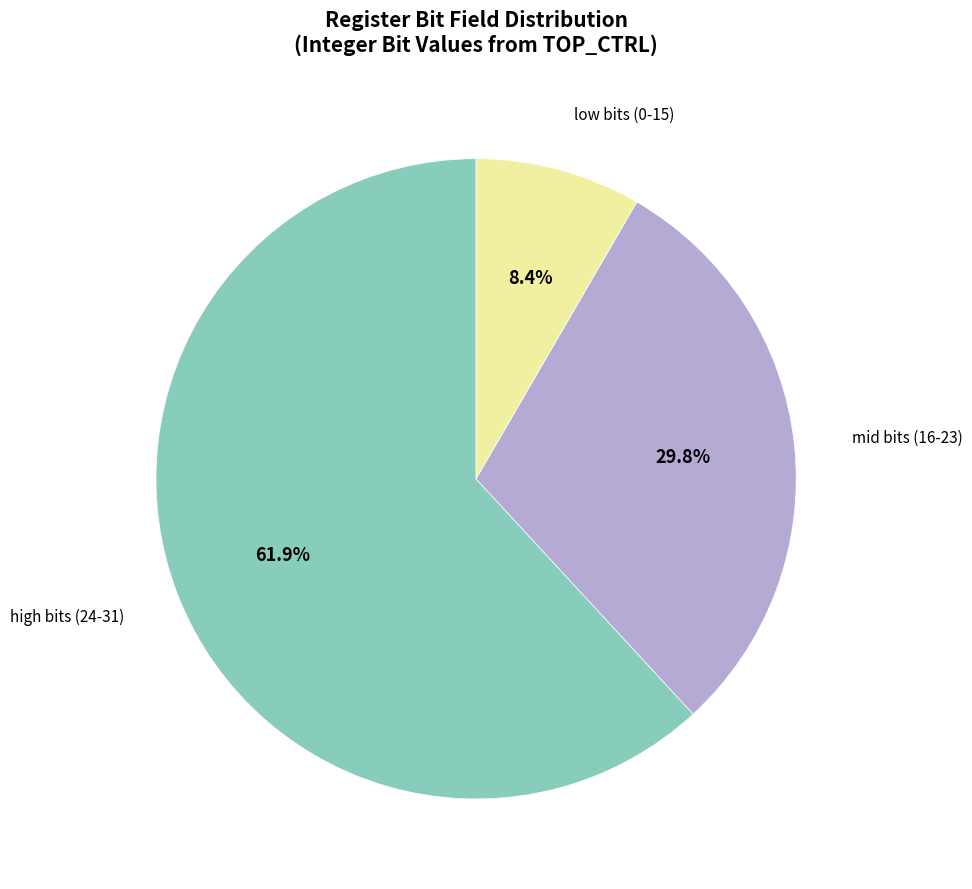

Is there any slice that represents more than half of the pie?

Yes